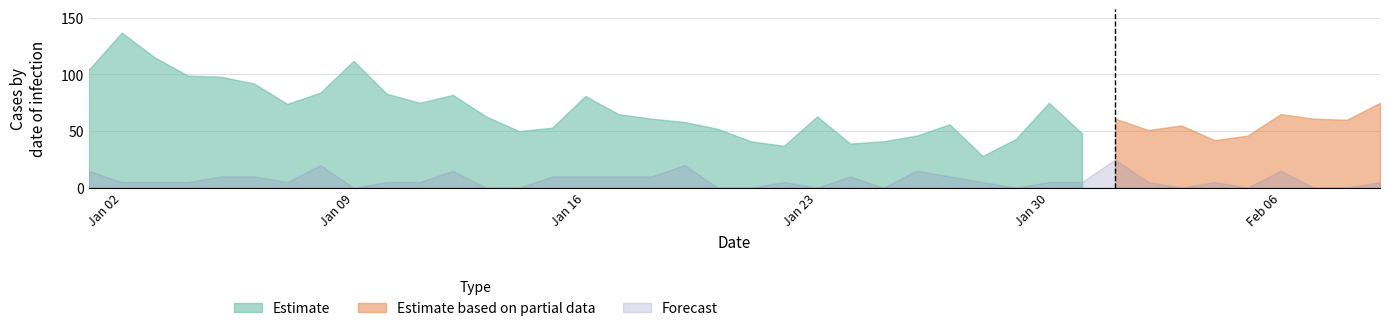

What is the greatest value displayed?

137